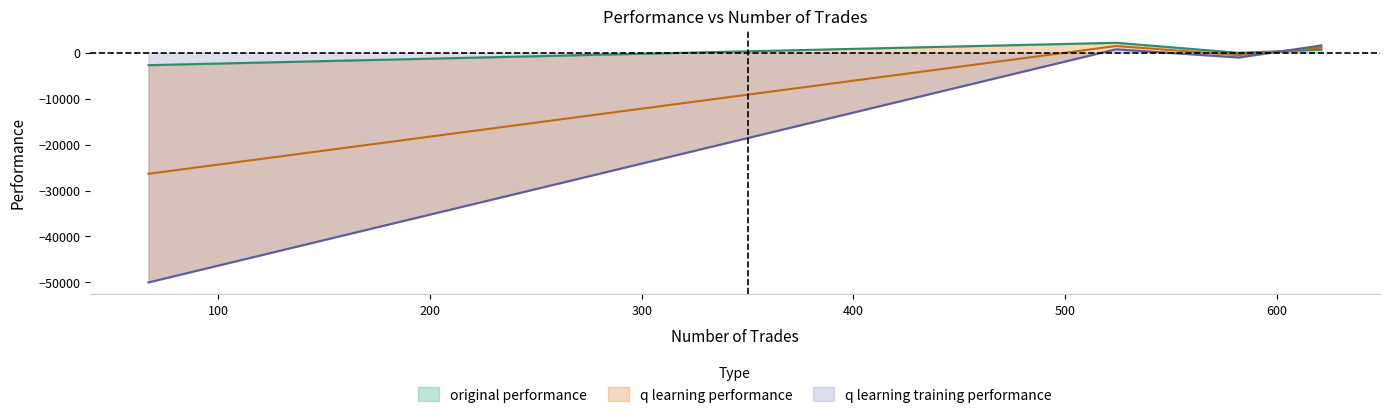

The q learning training performance series shows -1049.7 at 582. True or false?

True